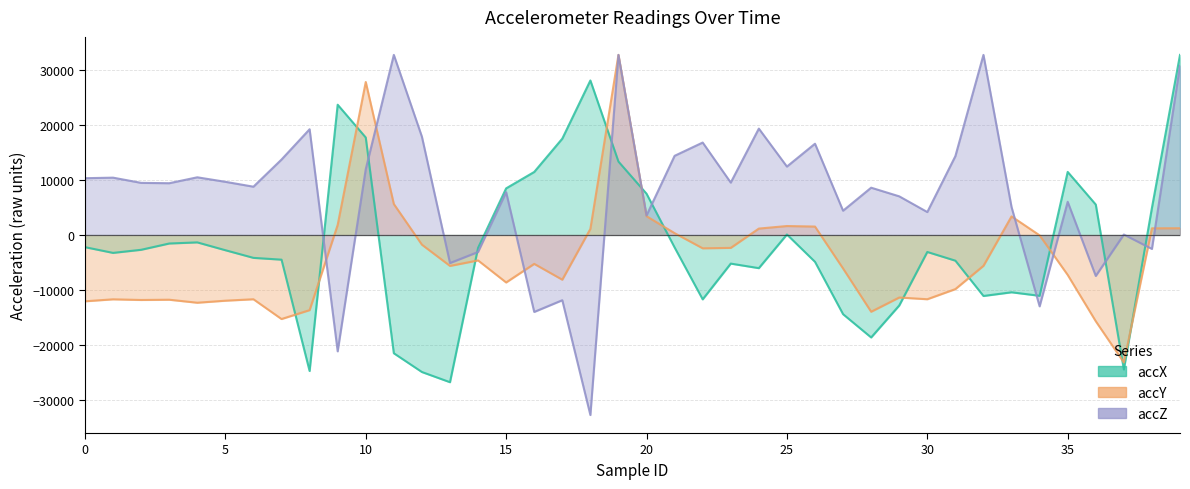

Reading left to right, extract all data points from this chart.

accX: -2220	-3264	-2700	-1556	-1352	-2776	-4168	-4496	-24760	23700	17736	-21528	-24940	-26796	-2352	8480	11464	17528	28112	13356	7508	-2276	-11720	-5212	-6040	88	-4888	-14420	-18652	-12836	-3096	-4680	-11104	-10432	-11072	11472	5532	-24480	4932	32767
accY: -12072	-11712	-11832	-11784	-12332	-11964	-11700	-15300	-13680	1828	27836	5628	-1768	-5632	-4632	-8644	-5260	-8140	1104	32767	3412	328	-2428	-2352	1160	1624	1528	-6104	-13972	-11384	-11696	-9852	-5616	3376	-72	-7272	-15700	-23208	1212	1224
accZ: 10328	10428	9480	9416	10492	9672	8784	13724	19236	-21176	11972	32767	17880	-5112	-3096	7788	-14008	-11876	-32768	32767	3540	14400	16816	9528	19352	12444	16604	4412	8600	7028	4168	14348	32767	5080	-12988	6036	-7460	76	-2540	30800